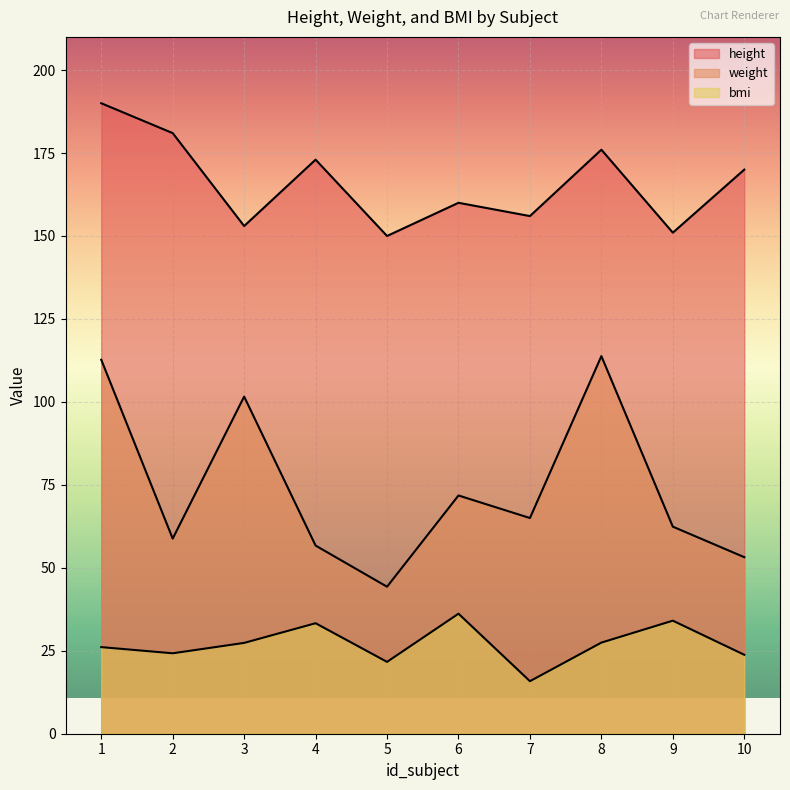

What is the value of the height point at the 5th from the left?

150.0